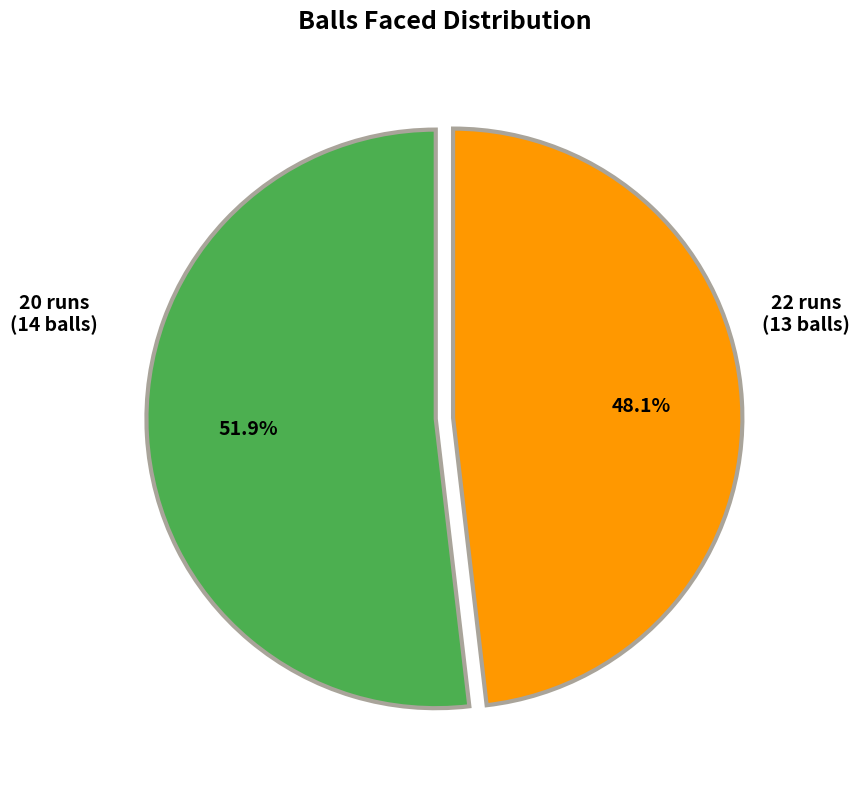

Is there any slice that represents more than half of the pie?

Yes